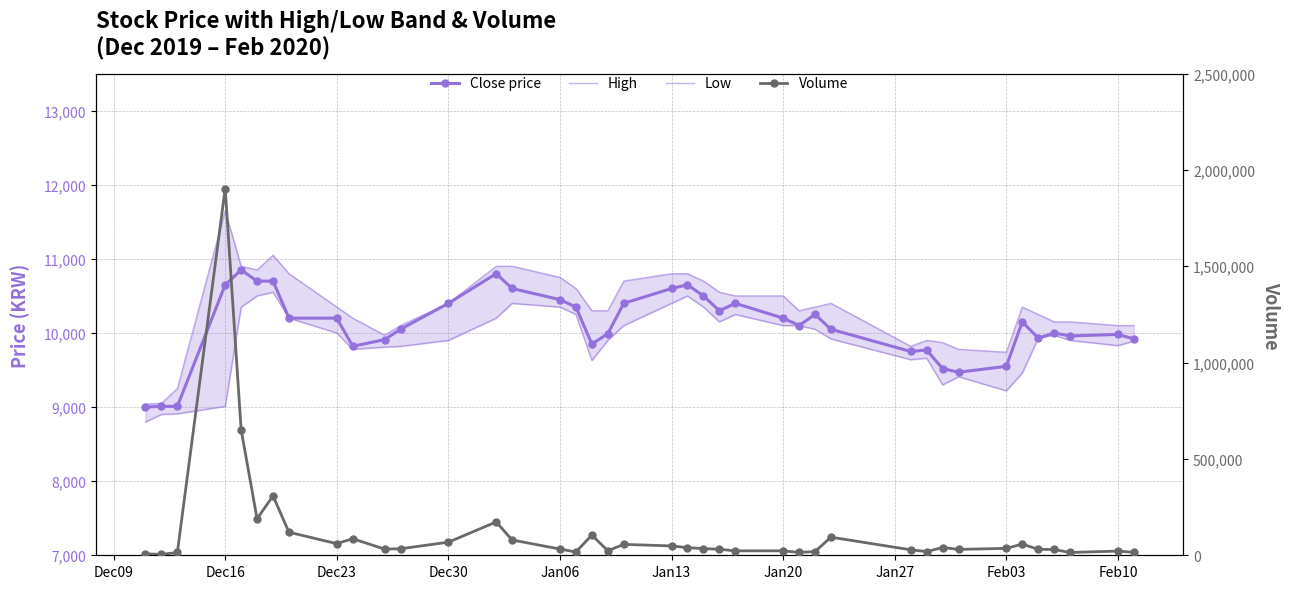

How many values in the High series are below 10350?

19